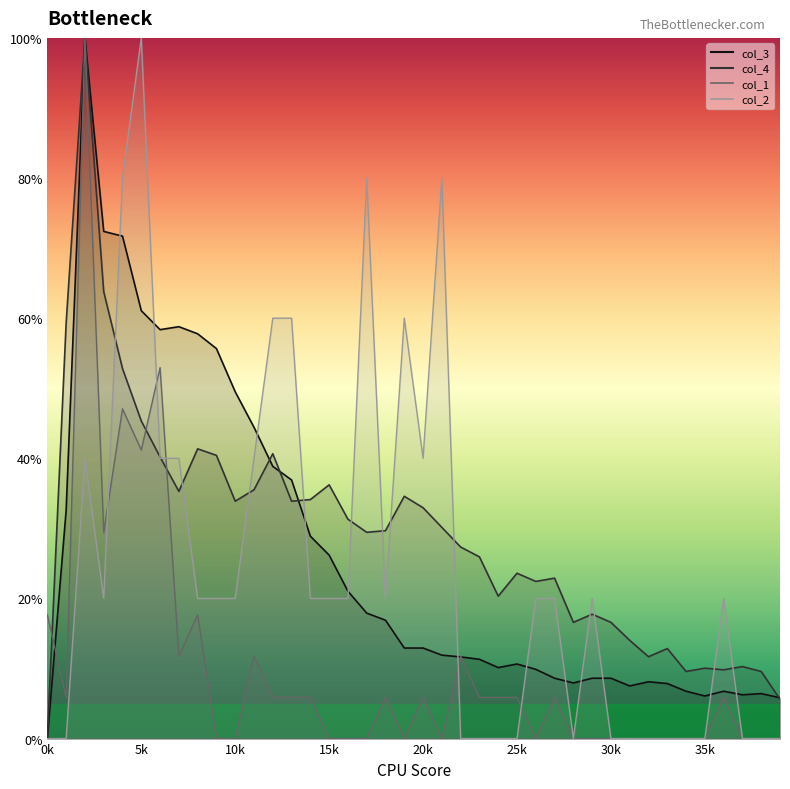

Read the col_4 value at 35k.

10.0